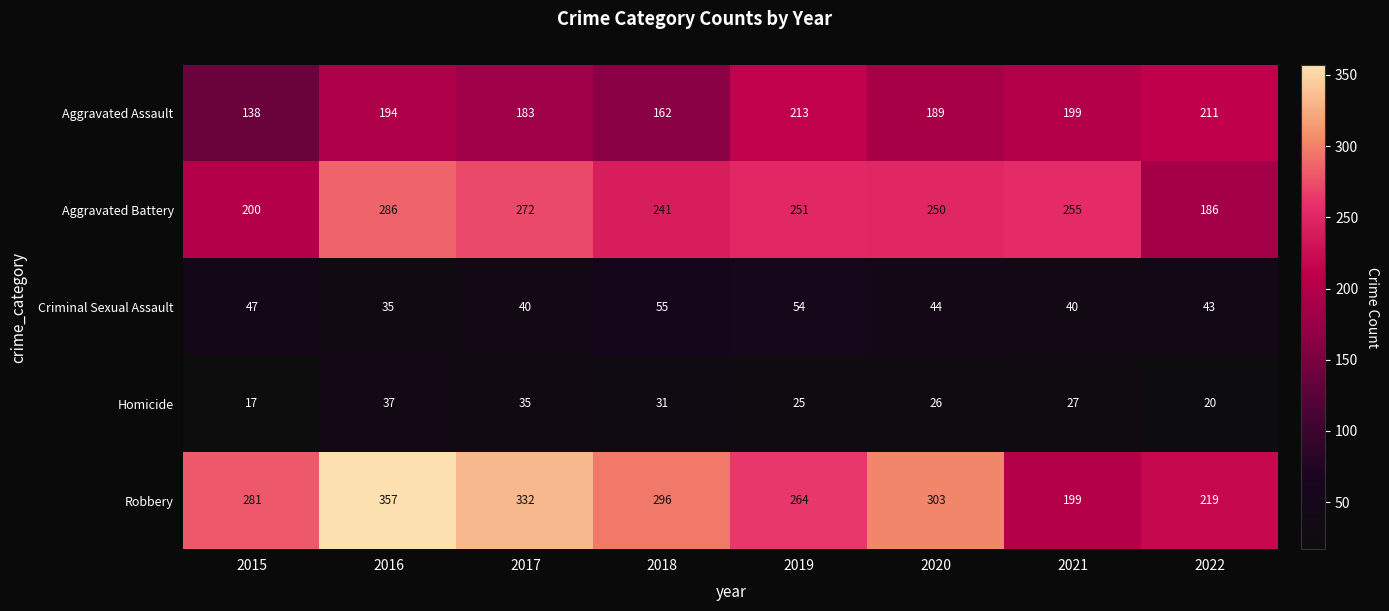

Is it true that Aggravated Assault equals 120 at 2016?

False